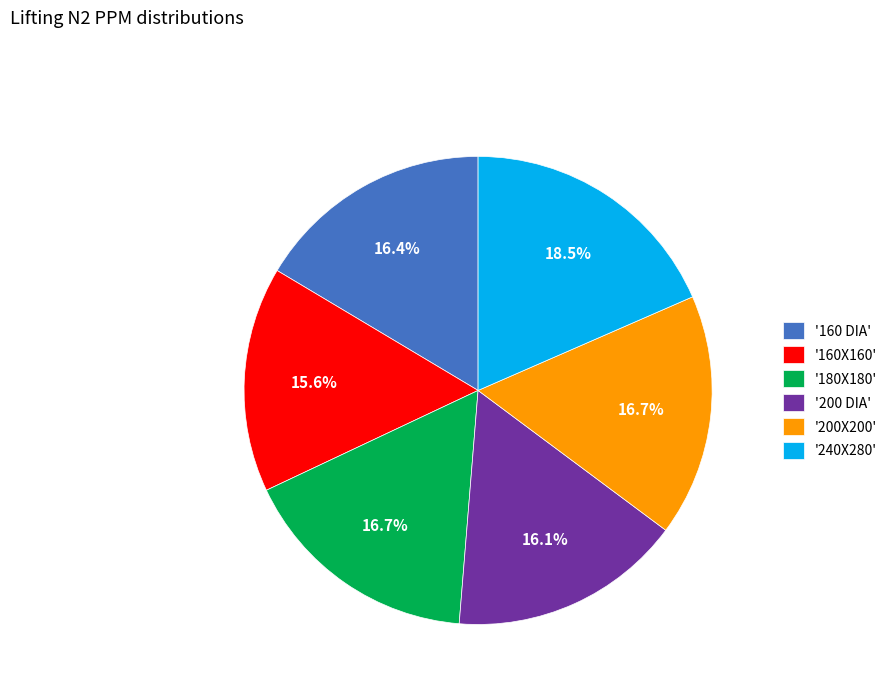

Combined, do '160X160' and '200 DIA' account for over 50%?

No